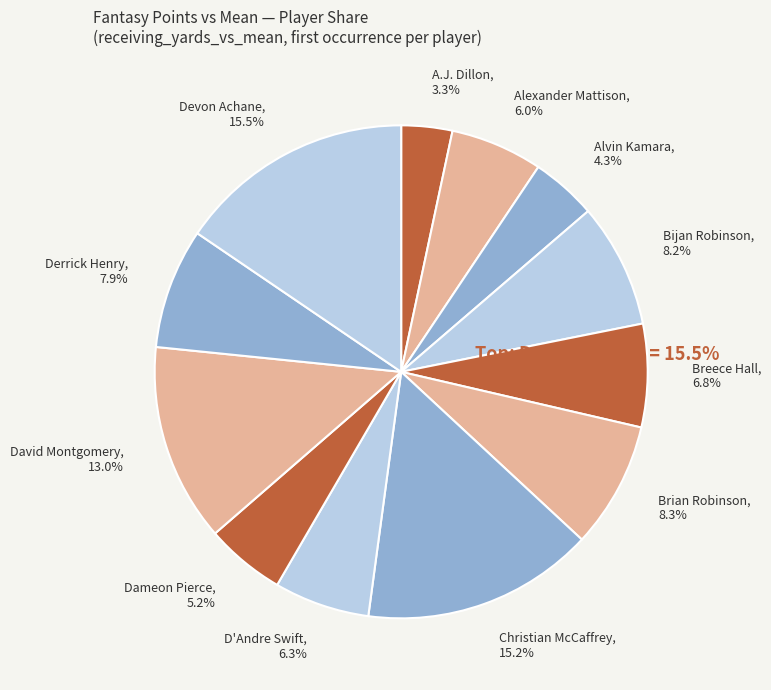

Approximately how many times larger is the value at Derrick Henry compared to Alexander Mattison?

1.3